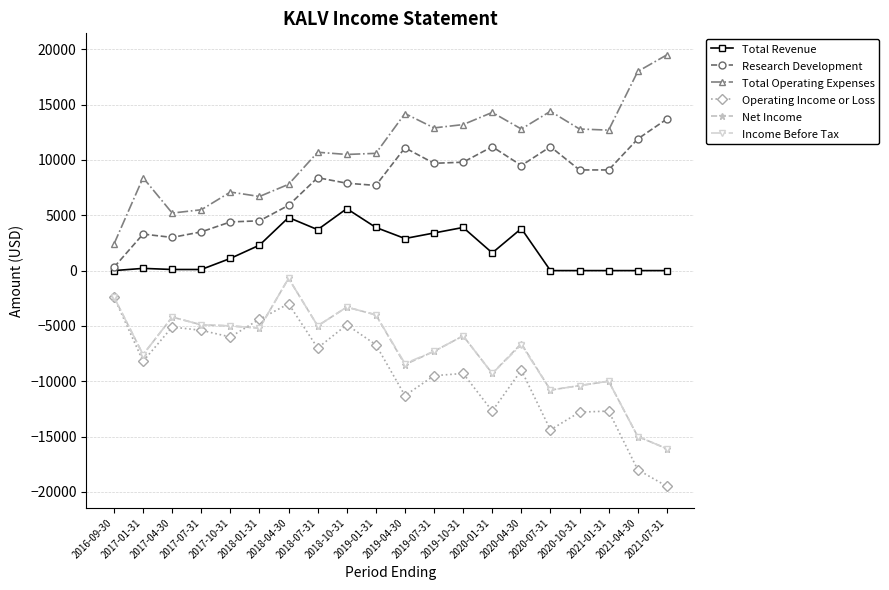

What is the maximum value for Total Operating Expenses?

19500